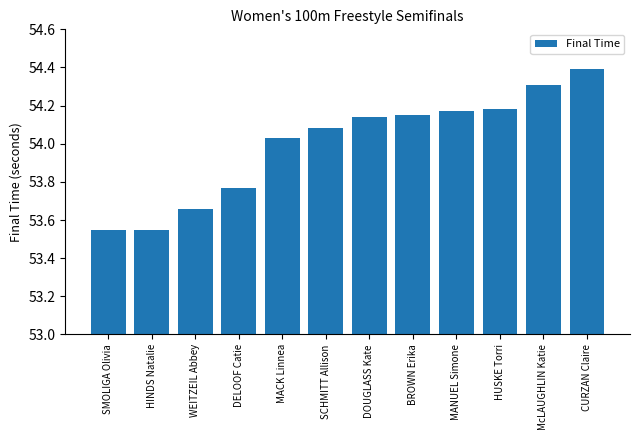

The value at HINDS Natalie is 25.5. True or false?

False